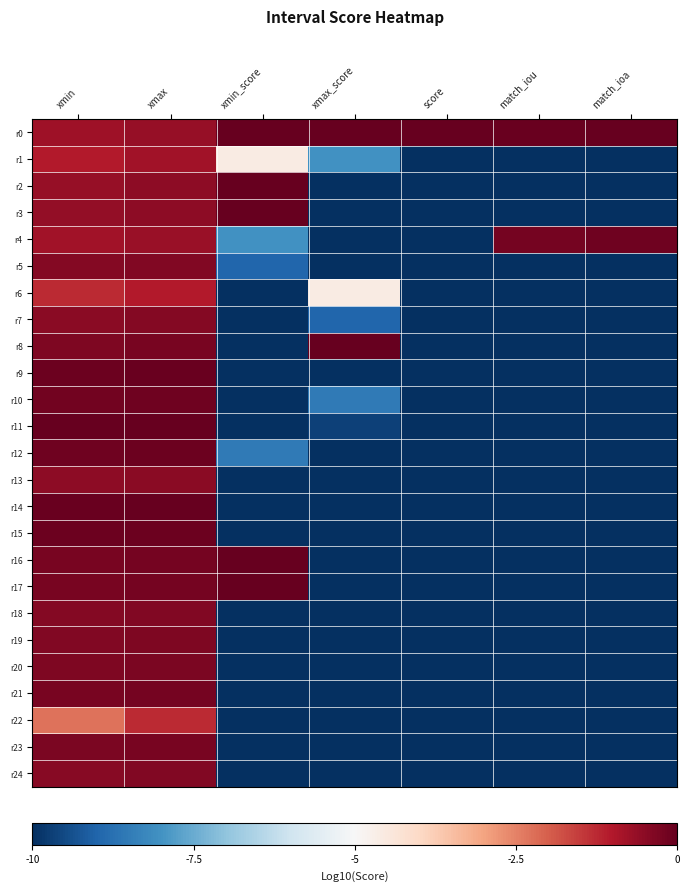

Rank the series at match_ioa from highest to lowest value.

r0, r4, r1, r2, r3, r5, r6, r7, r8, r9, r10, r11, r12, r13, r14, r15, r16, r17, r18, r19, r20, r21, r22, r23, r24